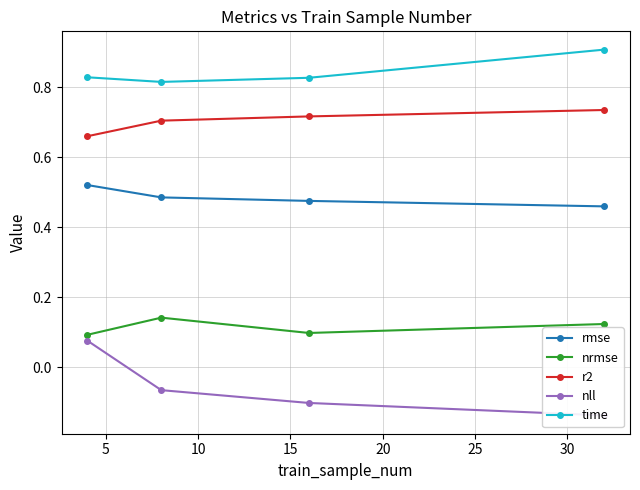

True or false: nrmse and r2 cross at least once.

False